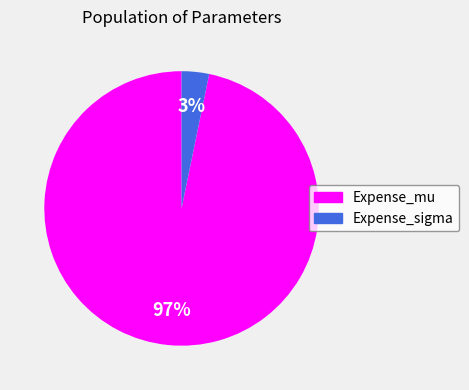

To the nearest percent, what is the average slice percentage?

50%